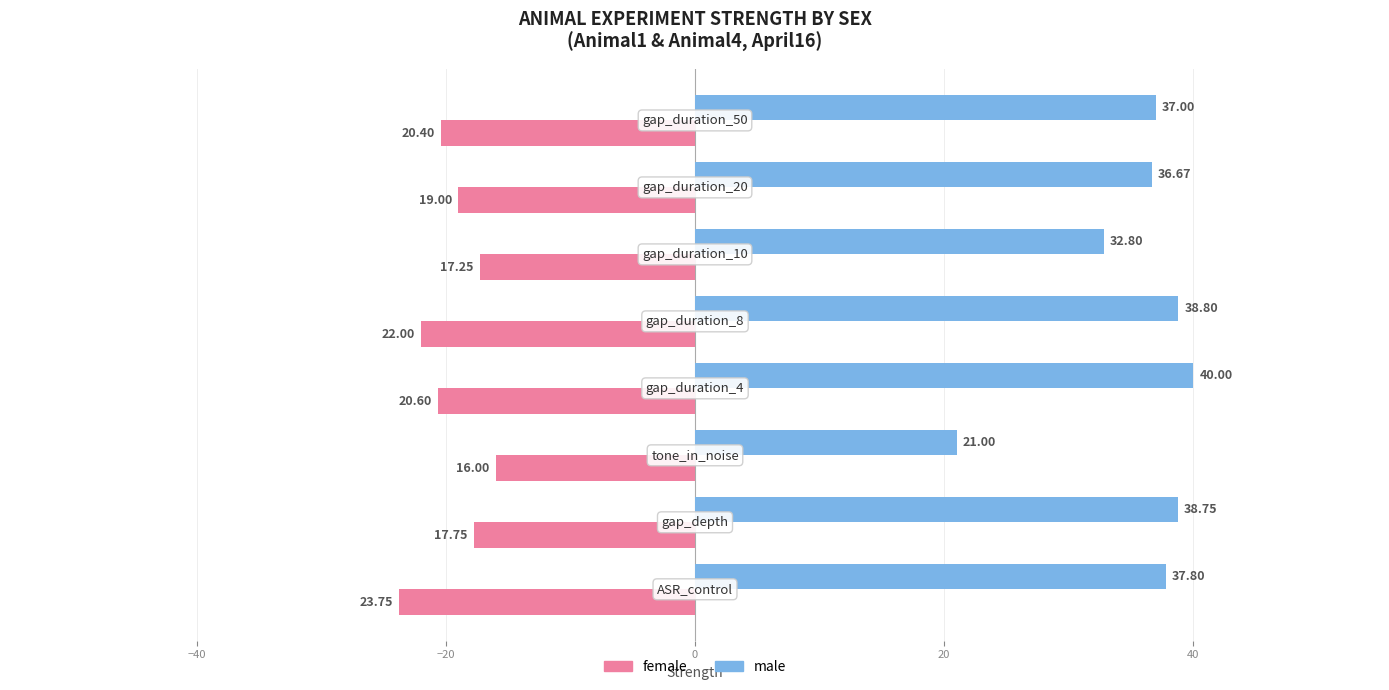

Which series has the largest total across all categories?

male